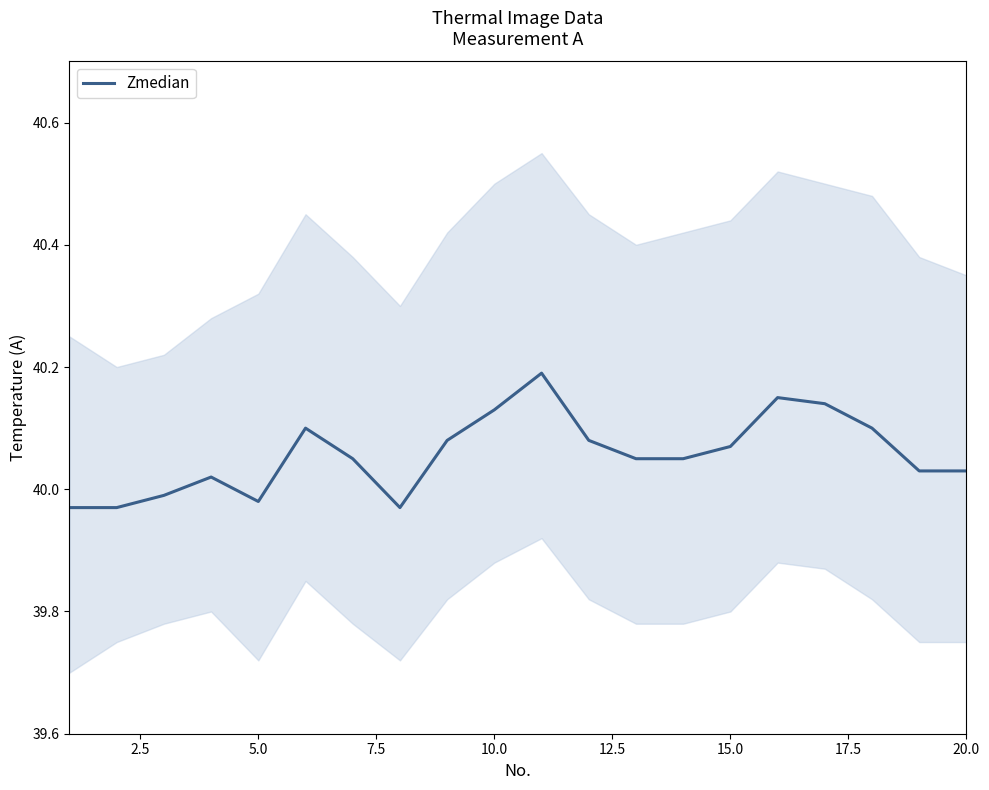

The Zmedian series shows 15.8 at 10.0. True or false?

False